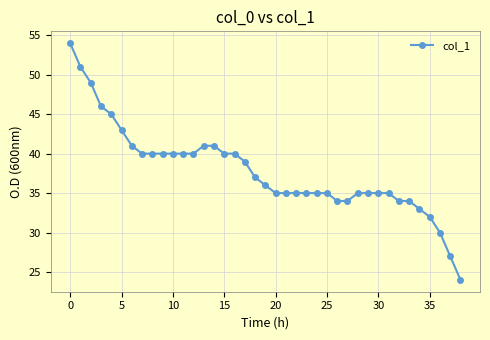

How many series are shown in this chart?

1